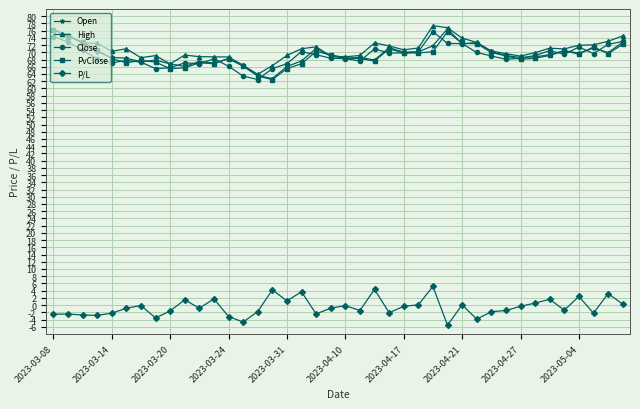

What is the value of the PvClose point at the 15th from the left?

63.4